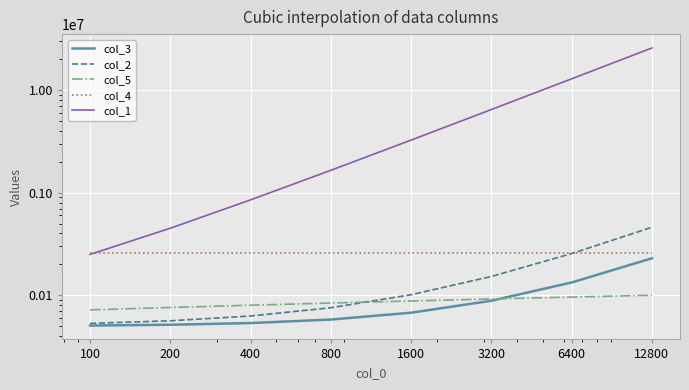

Reading left to right, extract all data points from this chart.

col_3: 100=50700	200=51600	400=53600	800=58000	1600=67600	3200=88400	6400=133200	12800=229200
col_2: 100=53200	200=56400	400=62800	800=75600	1600=101200	3200=152400	6400=254800	12800=459600
col_5: 100=72000	200=76000	400=80000	800=84000	1600=88000	3200=92000	6400=96000	12800=100000
col_4: 100=256000	200=256000	400=256000	800=256000	1600=256000	3200=256000	6400=256000	12800=256000
col_1: 100=250000	200=450000	400=850000	800=1650000	1600=3250000	3200=6450000	6400=12850000	12800=25650000